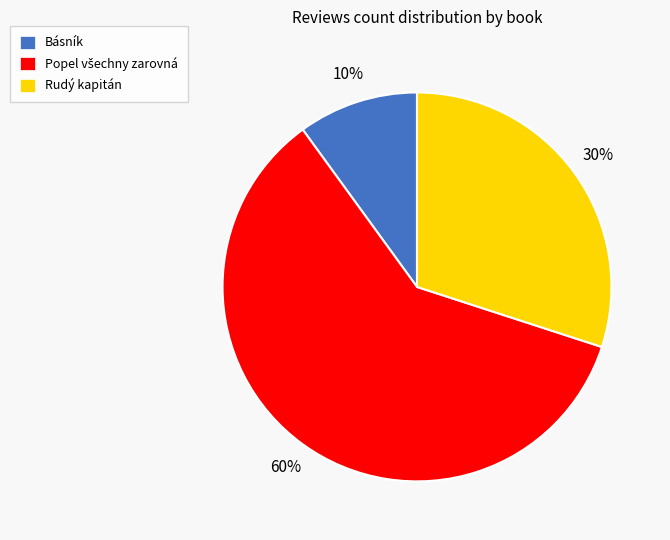

To the nearest percent, what is the average slice percentage?

33%